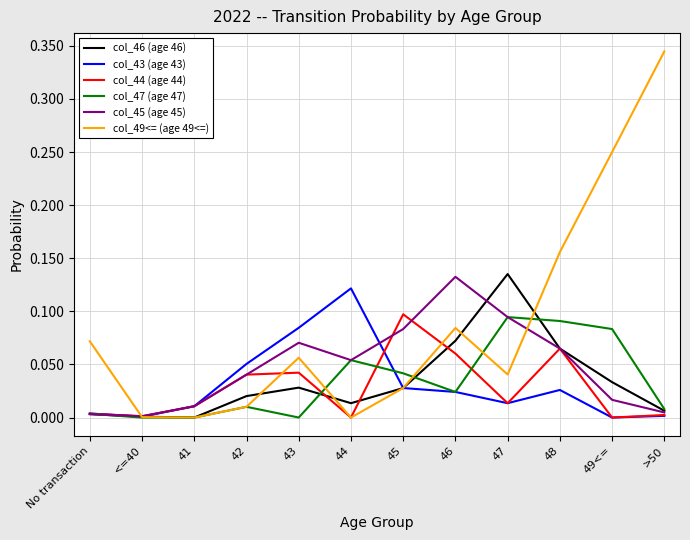

Which series has the largest range (max minus min)?

col_49<= (age 49<=)